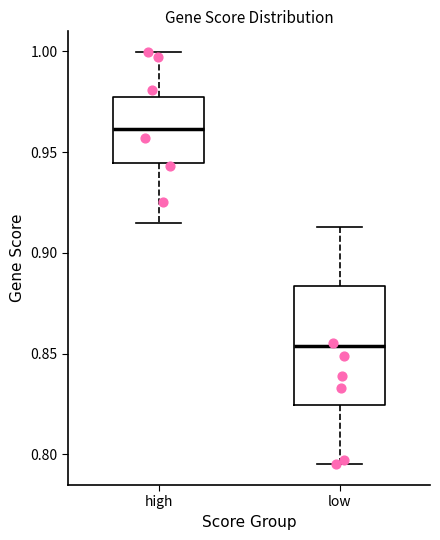

Where does the lower whisker of the box for low end on the y-axis? The values are not printed on the chart, so give them approximately, as read against the axis.

0.795